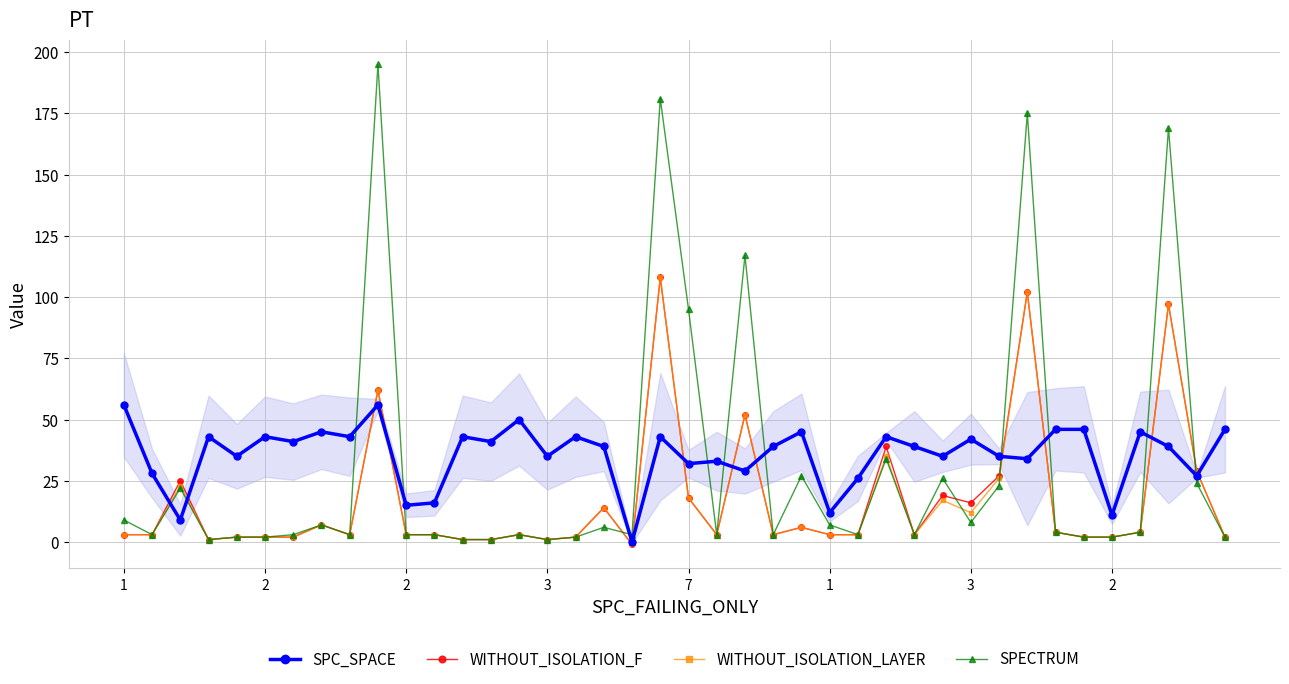

At how many categories does at least one series exceed 165?

4